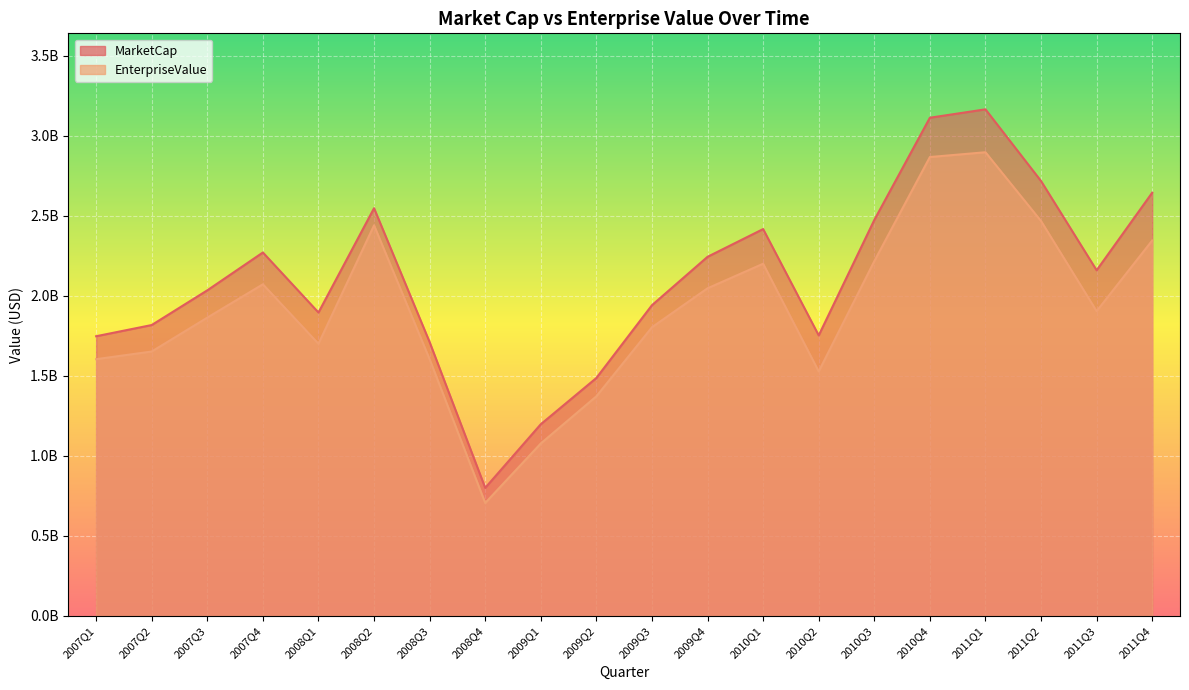

What is the label of the 12th point from the left?

2009Q4